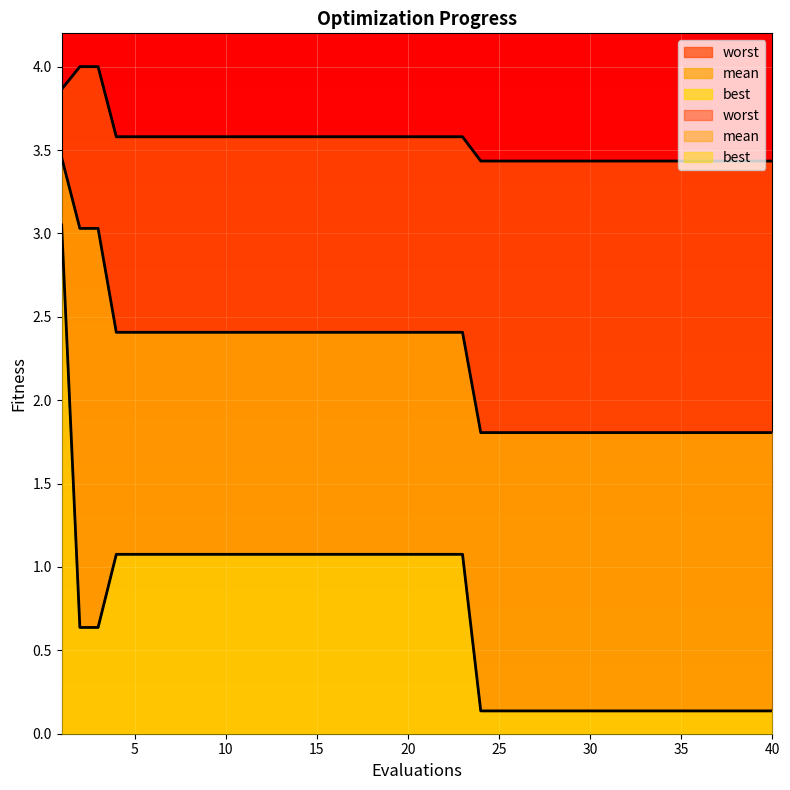

Count the number of categories in the chart.

40